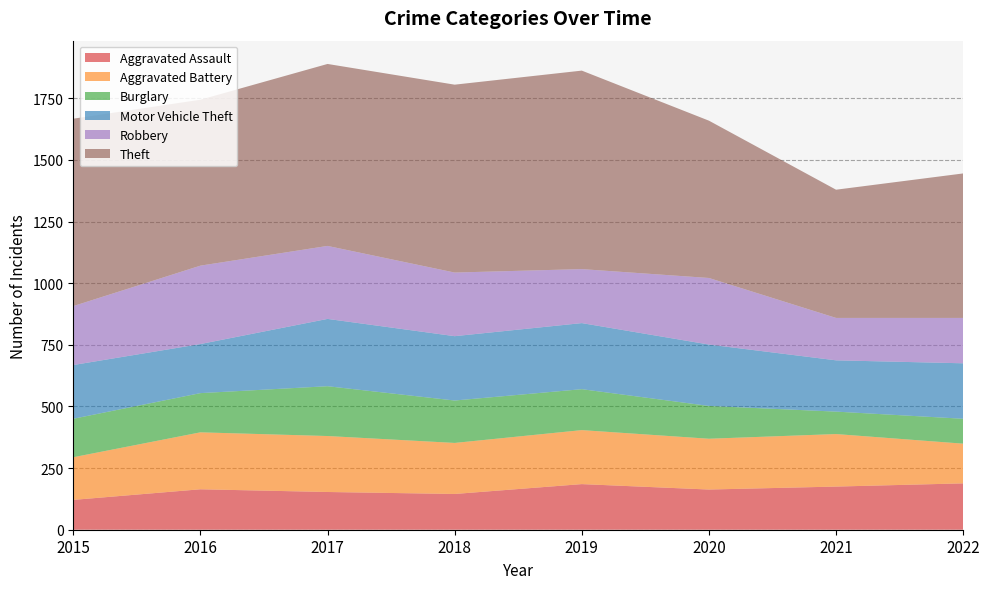

Reading left to right, what are all the values shown in this chart?

Aggravated Assault: 2015=121	2016=164	2017=153	2018=145	2019=185	2020=163	2021=175	2022=188
Aggravated Battery: 2015=173	2016=231	2017=227	2018=207	2019=219	2020=206	2021=213	2022=161
Burglary: 2015=156	2016=159	2017=202	2018=172	2019=166	2020=133	2021=91	2022=101
Motor Vehicle Theft: 2015=218	2016=199	2017=273	2018=261	2019=268	2020=249	2021=208	2022=225
Robbery: 2015=239	2016=318	2017=296	2018=258	2019=219	2020=270	2021=172	2022=184
Theft: 2015=760	2016=673	2017=738	2018=762	2019=805	2020=638	2021=520	2022=586